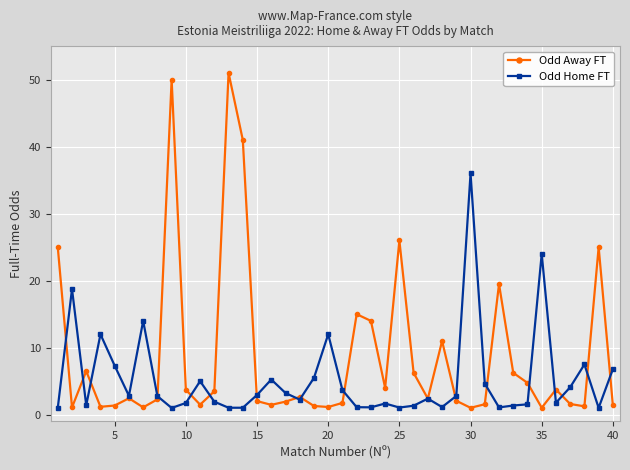

At how many categories does at least one series exceed 38?

3